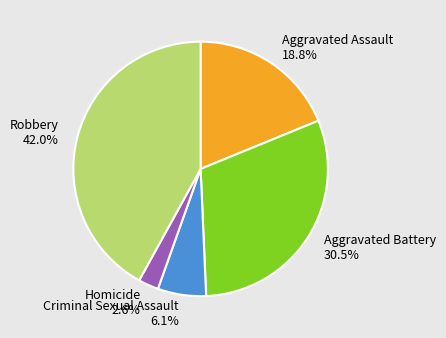

To the nearest percent, what is the combined percentage of Aggravated Assault and Homicide?

21%